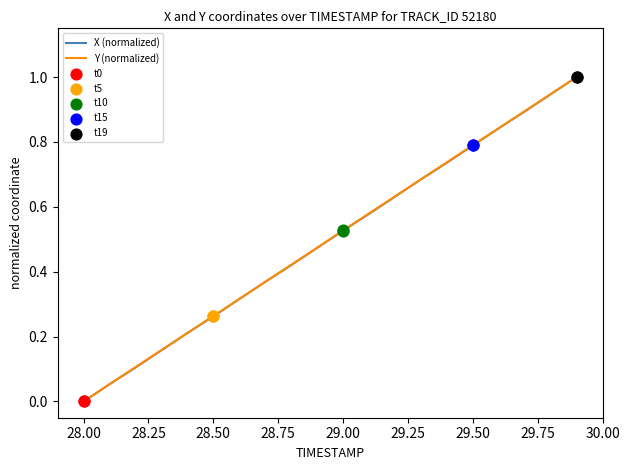

What is the highest value of the X (normalized) series?

1.0